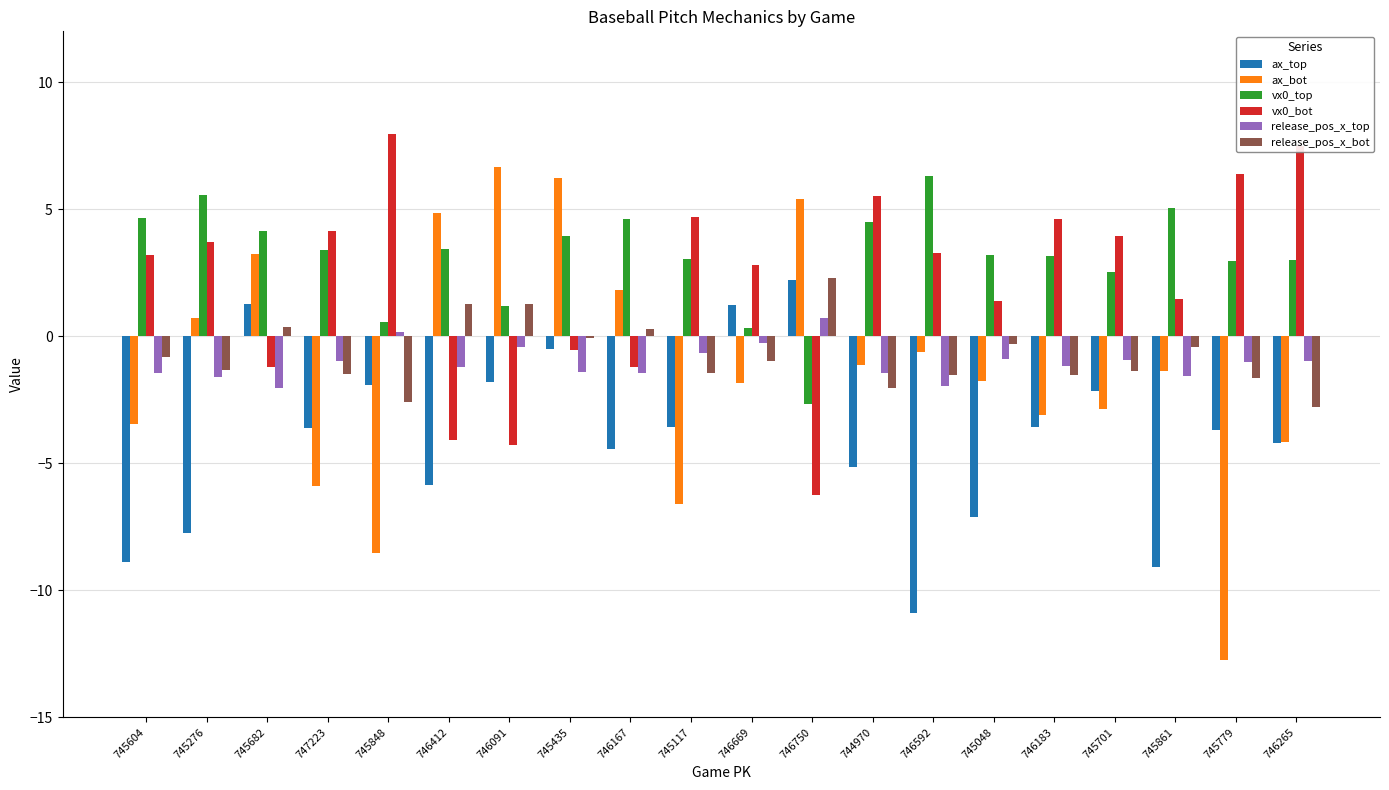

How many data points does each series have?

20